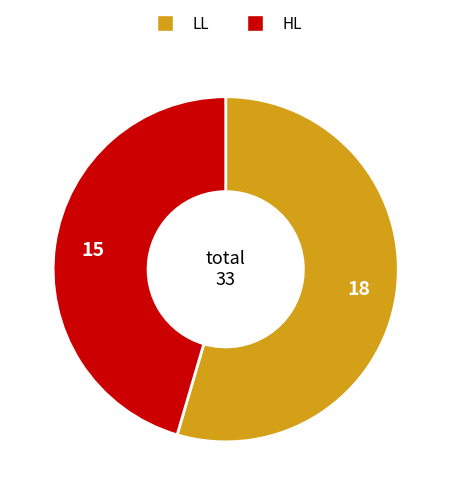

Approximately how many times larger is the value at LL compared to HL?

1.2